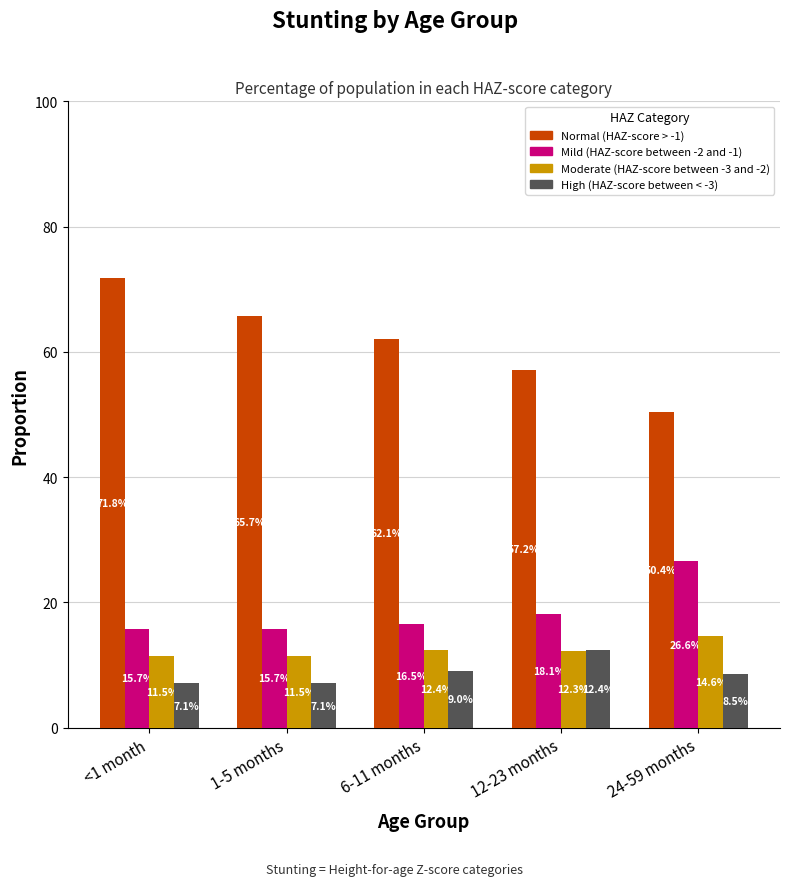

What are all the series names shown in the legend?

Normal (HAZ-score > -1), Mild (HAZ-score between -2 and -1), Moderate (HAZ-score between -3 and -2), High (HAZ-score between < -3)